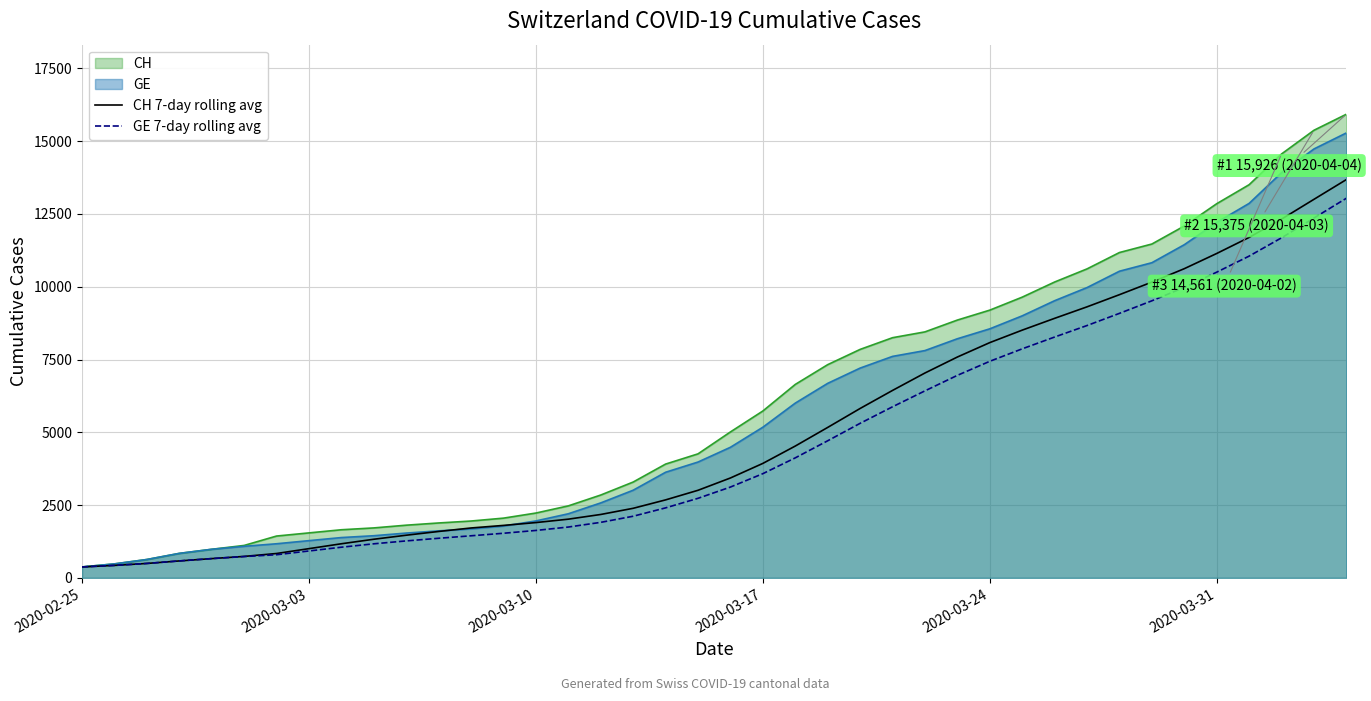

What is the difference between the second highest and second lowest values in the CH 7-day rolling avg series?

12576.0